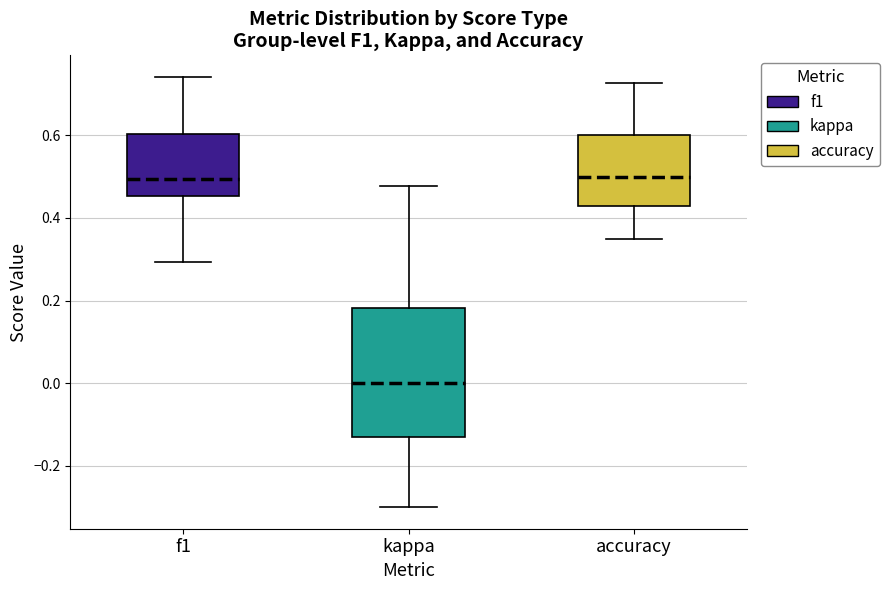

Which box is the tallest, from its lower edge to its upper edge?

kappa